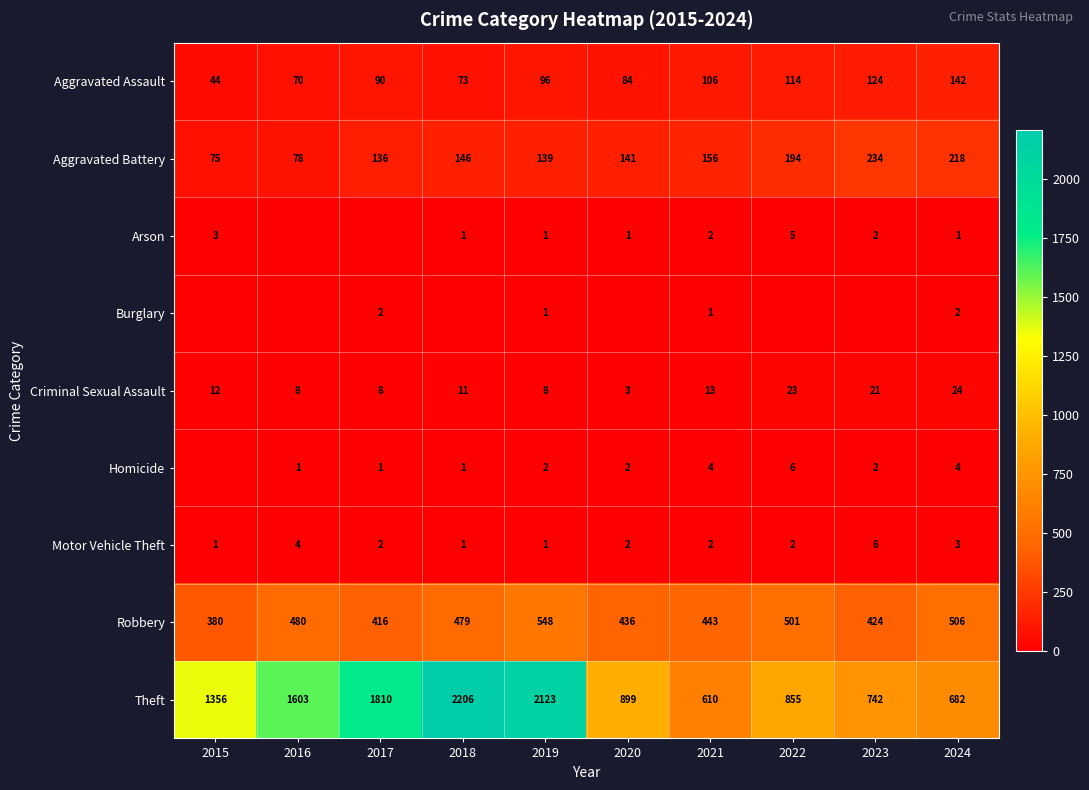

What is the sum of all Aggravated Battery values?

1517